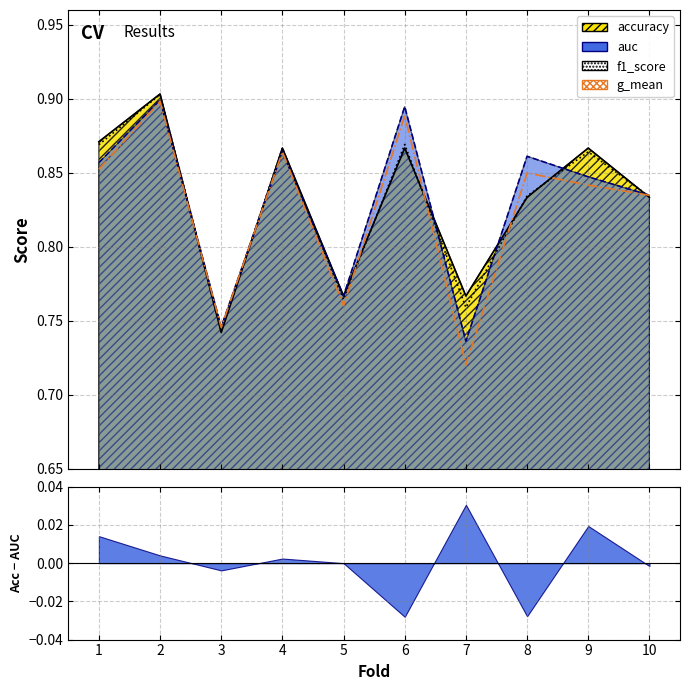

What is the value of the g_mean point at the 7th from the left?

0.7